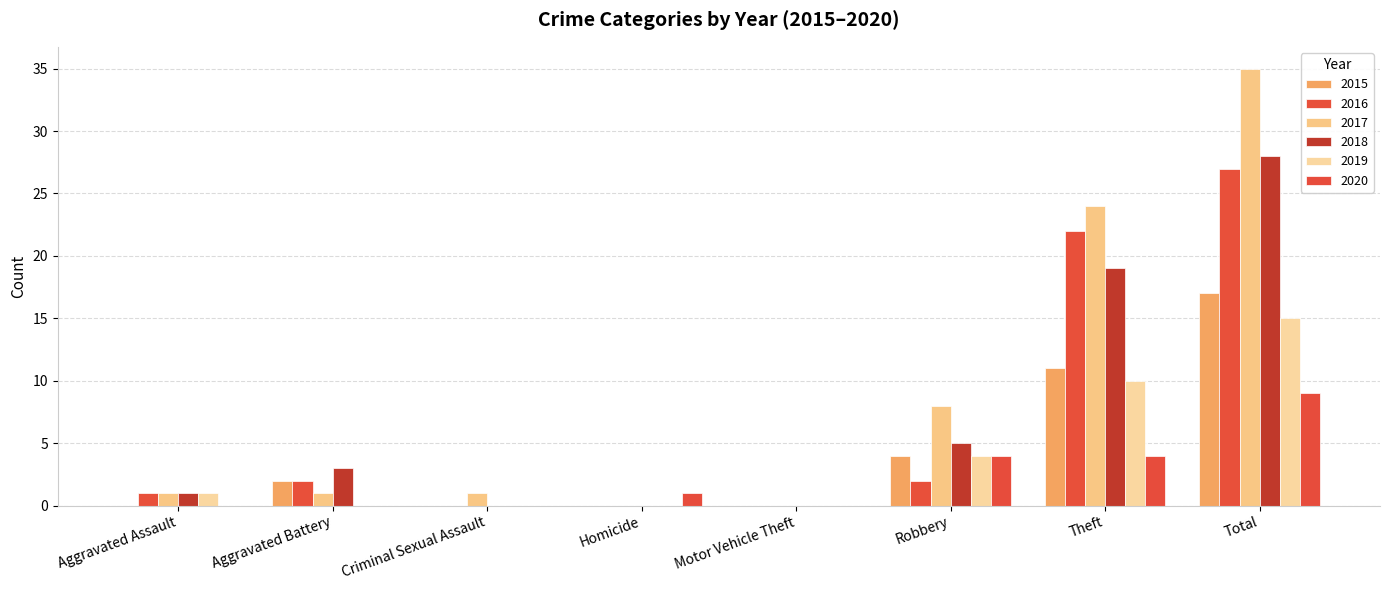

The value of 2015 at Criminal Sexual Assault is 0. True or false?

True